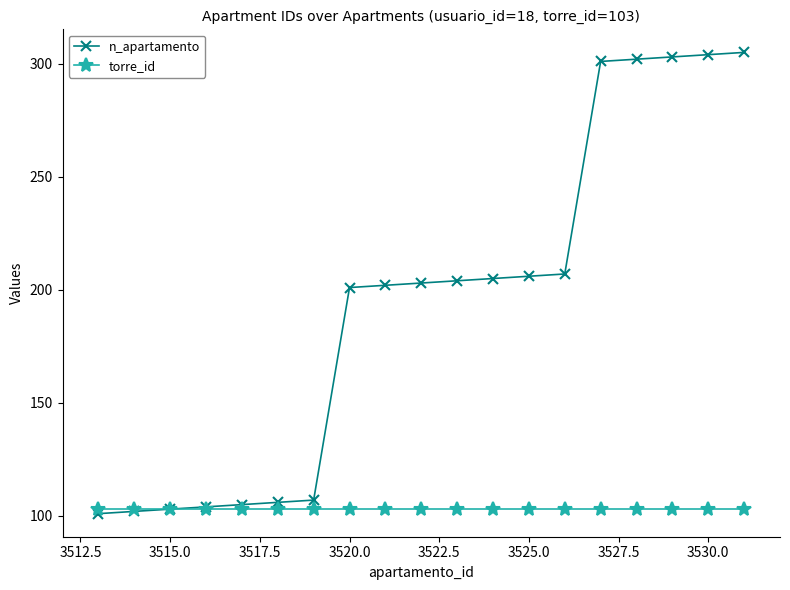

What is the value of the n_apartamento point at the 5th from the left?

105